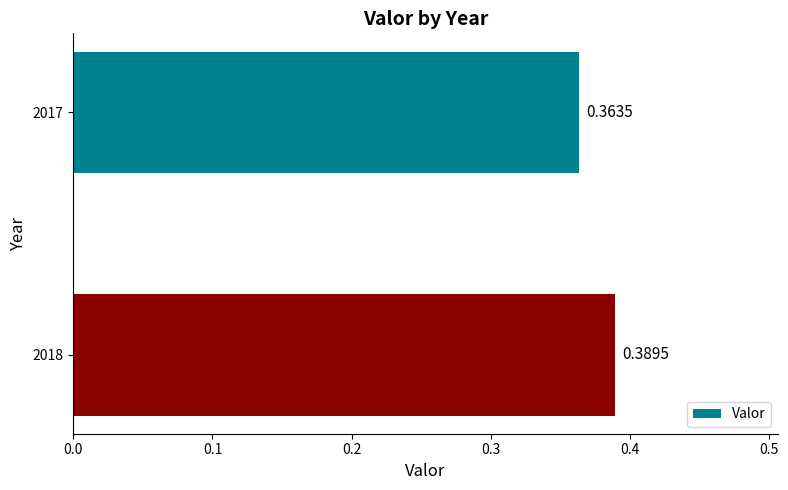

Count the values in the range 0 to 1.

2